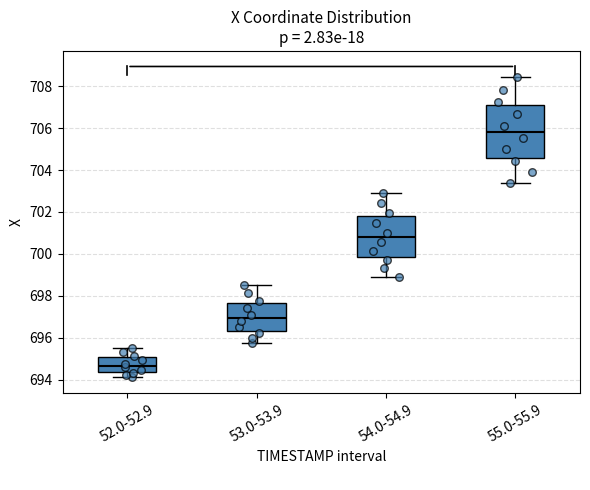

Which box's median line is the lowest?

52.0-52.9